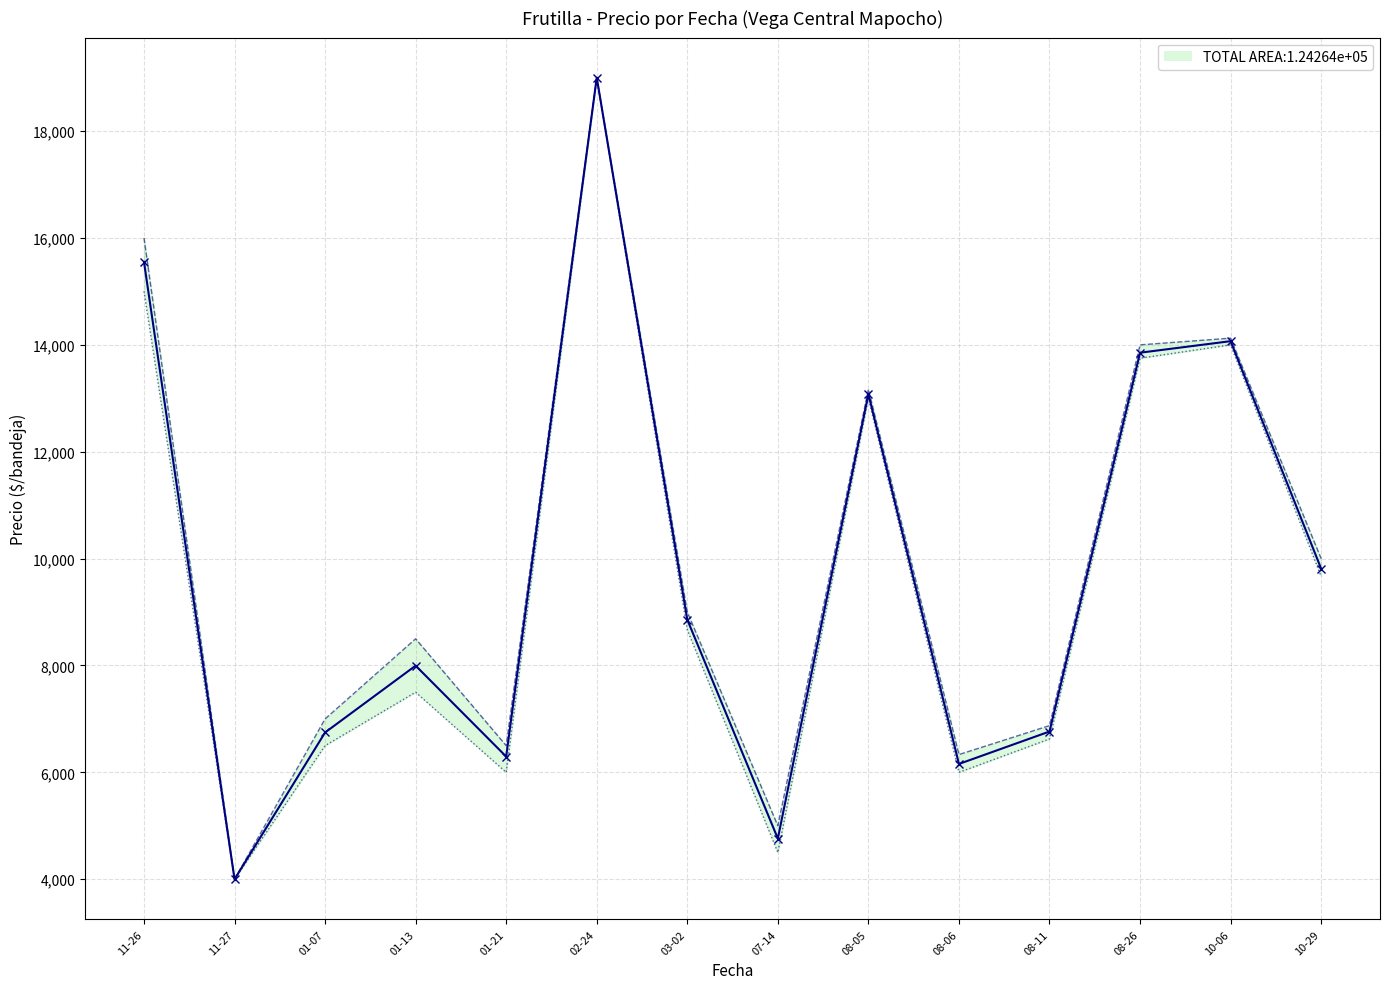

Does the chart have visible grid lines?

Yes